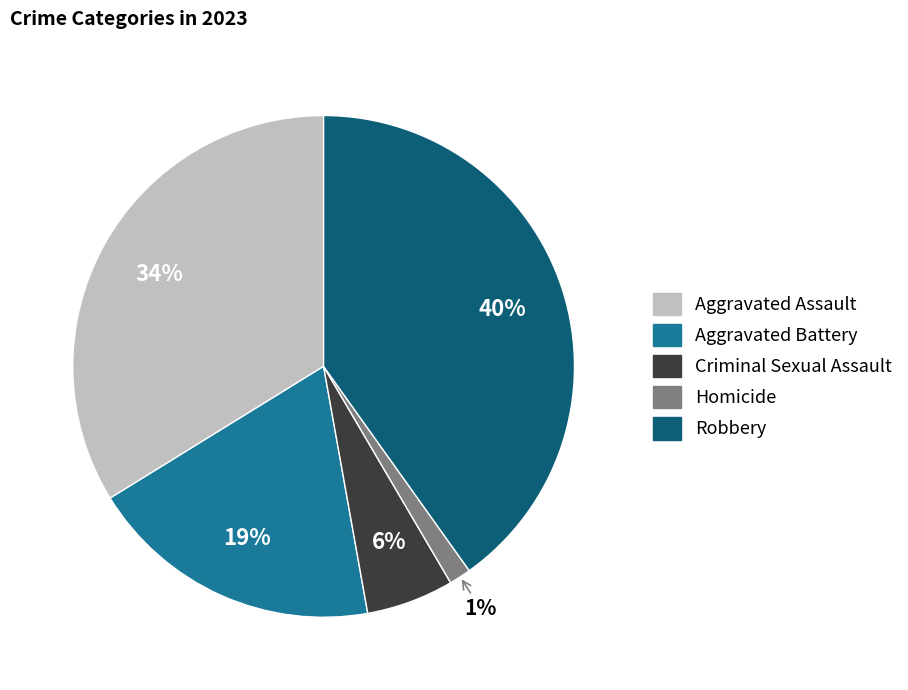

What percentage is the Robbery slice, to the nearest percent?

40%